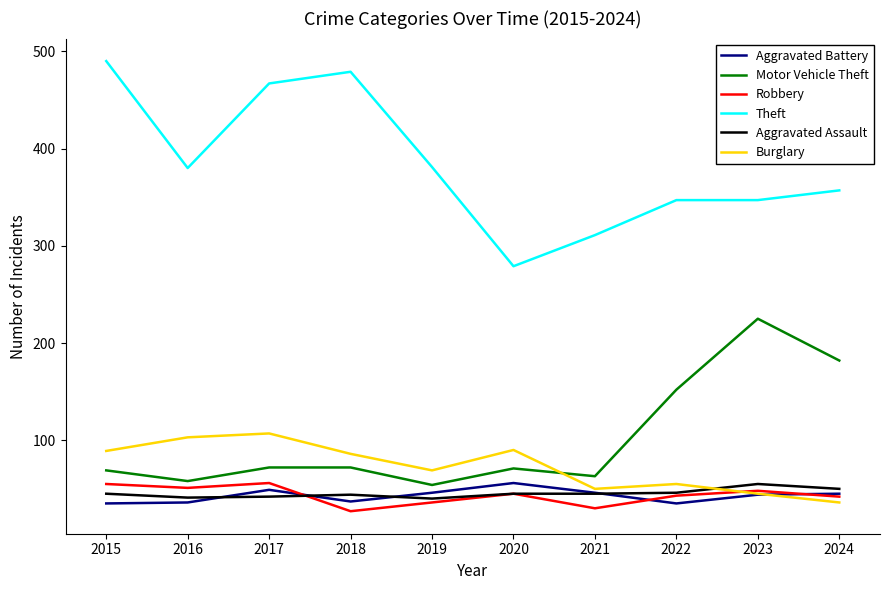

What value does the Burglary series have at 2018?

86